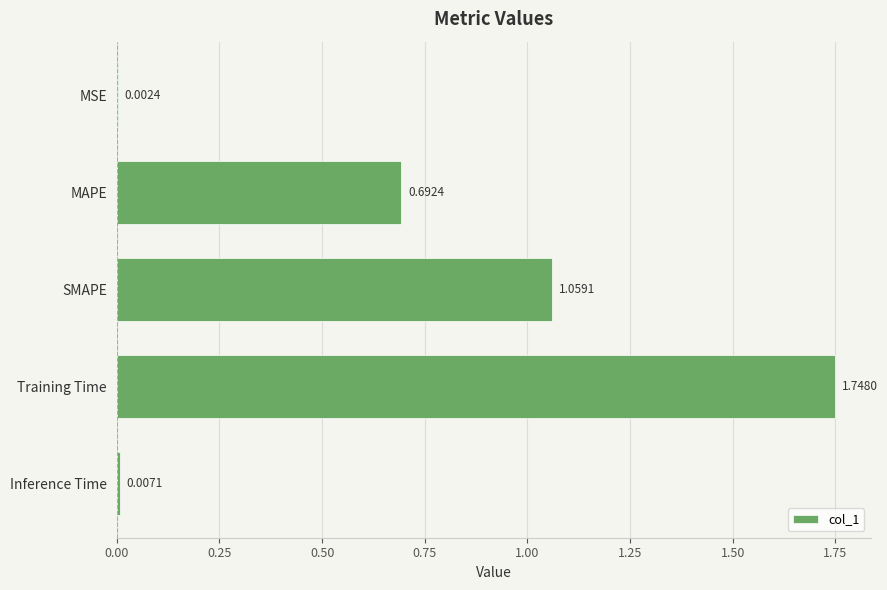

What is the change in value from SMAPE to Inference Time?

-1.1